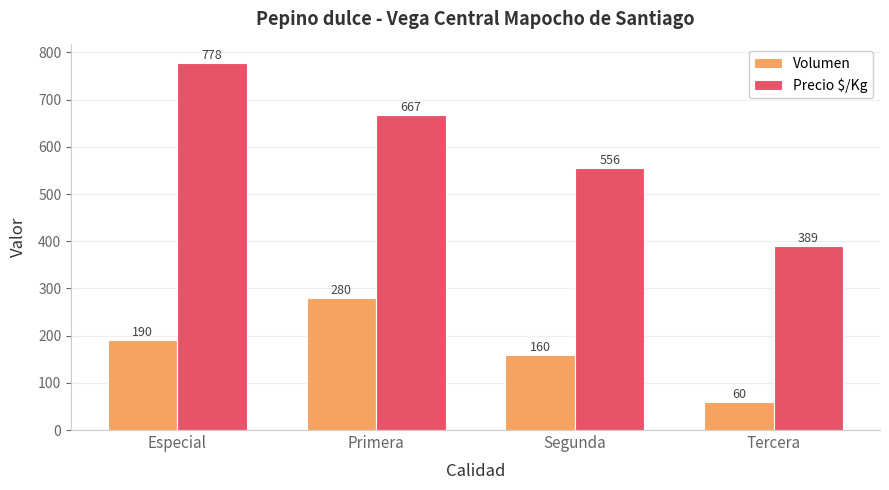

Rank the series by their average value, from lowest to highest.

Volumen, Precio $/Kg